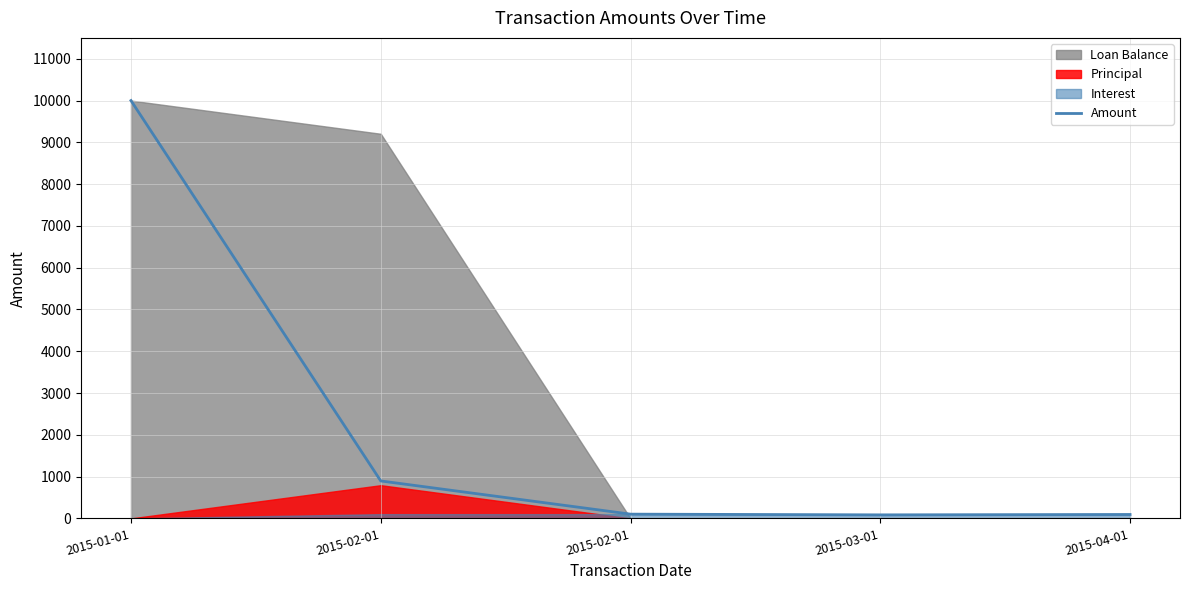

Reading left to right, transcribe all the data shown in this chart.

2015-01-01=10000.0	2015-02-01=896.6	2015-02-01=101.9	2015-03-01=84.8	2015-04-01=93.9